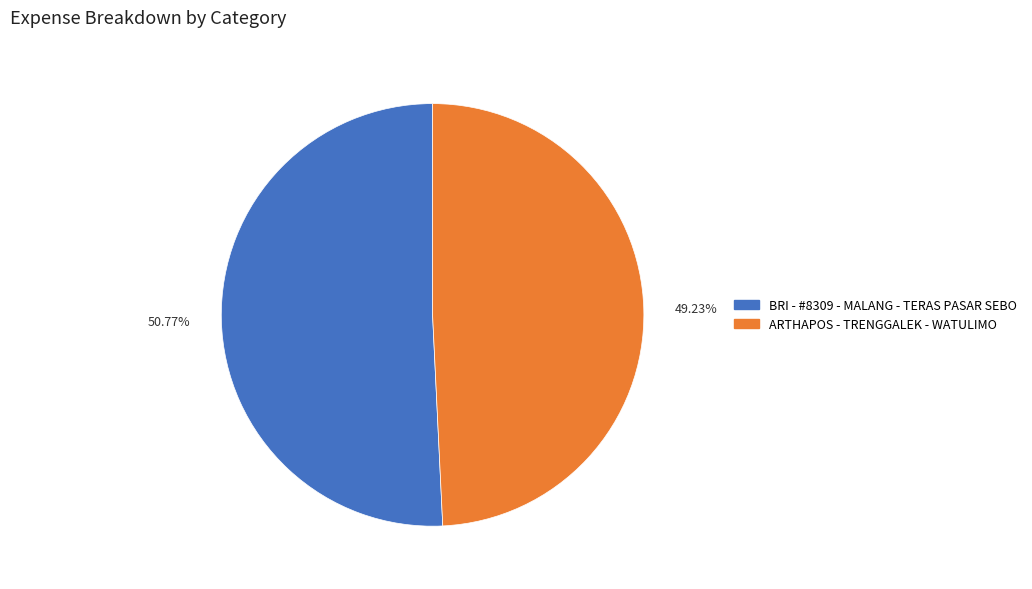

How many segments does this pie chart have?

2